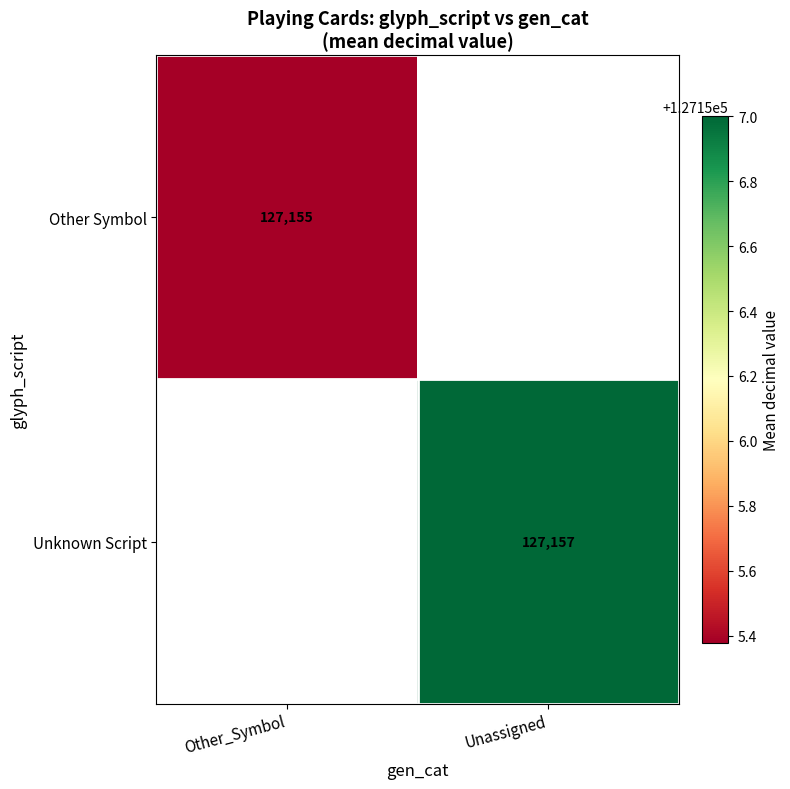

Is the value of Unknown Script at Unassigned greater than the value of Other Symbol at Other_Symbol?

Yes